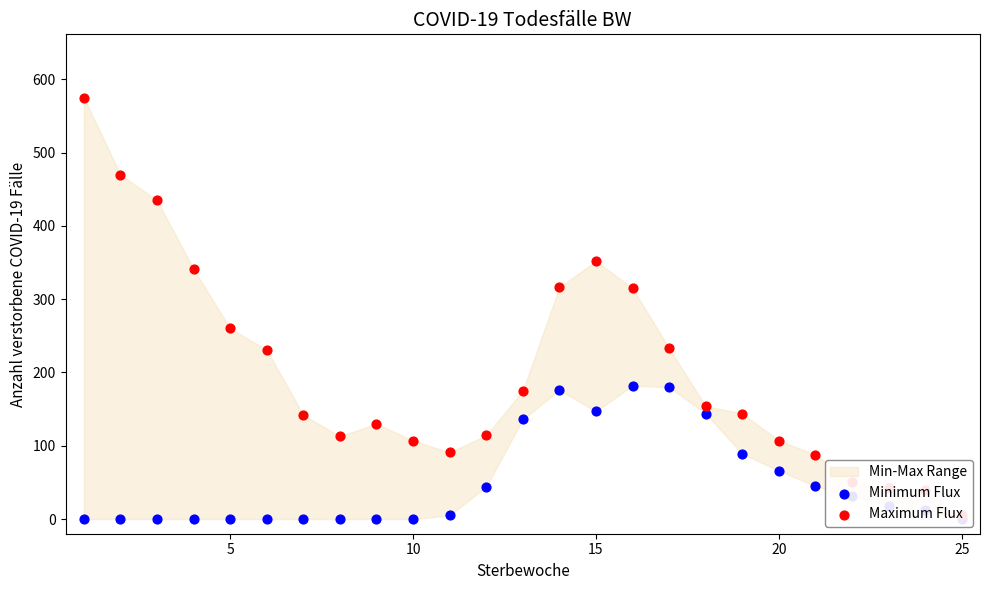

Is the value of Minimum Flux at 16 greater than the value of Maximum Flux at 13?

No